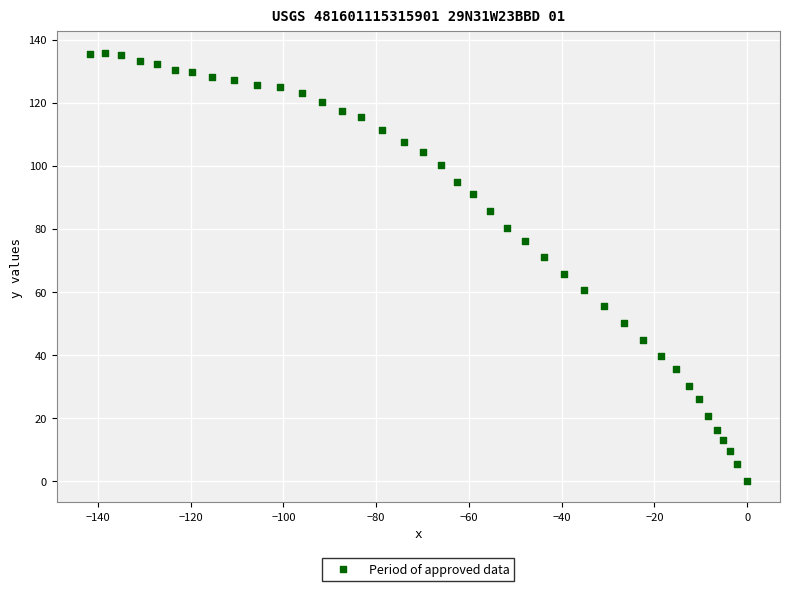

What is the range of X values (max minus min)?

141.8